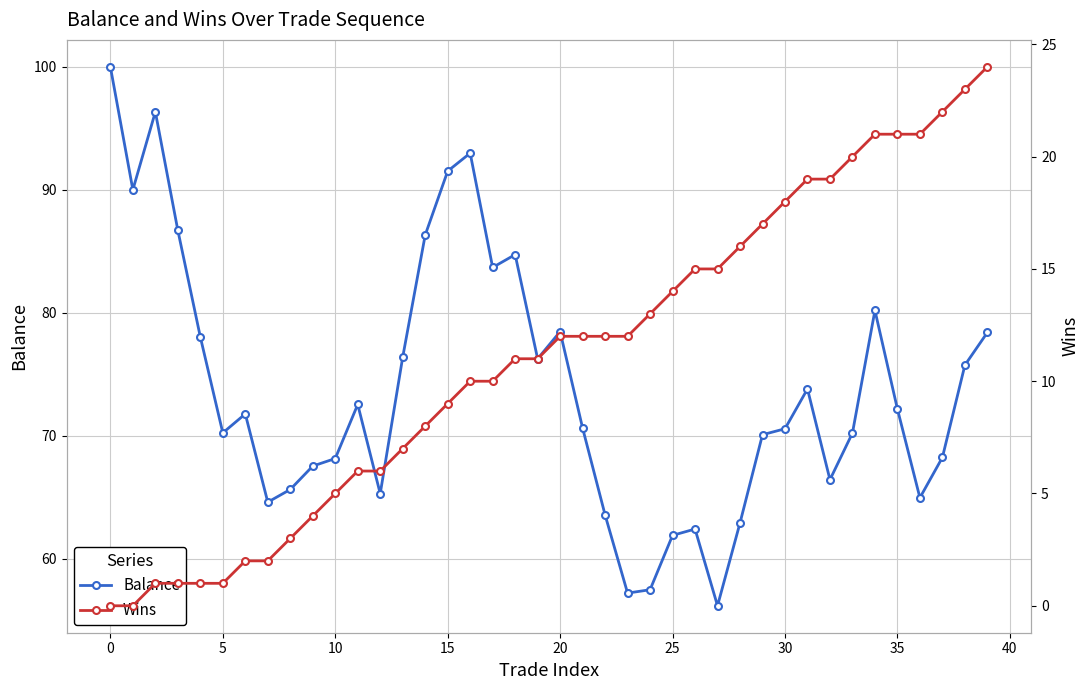

What value does the Balance series have at 25?

61.9